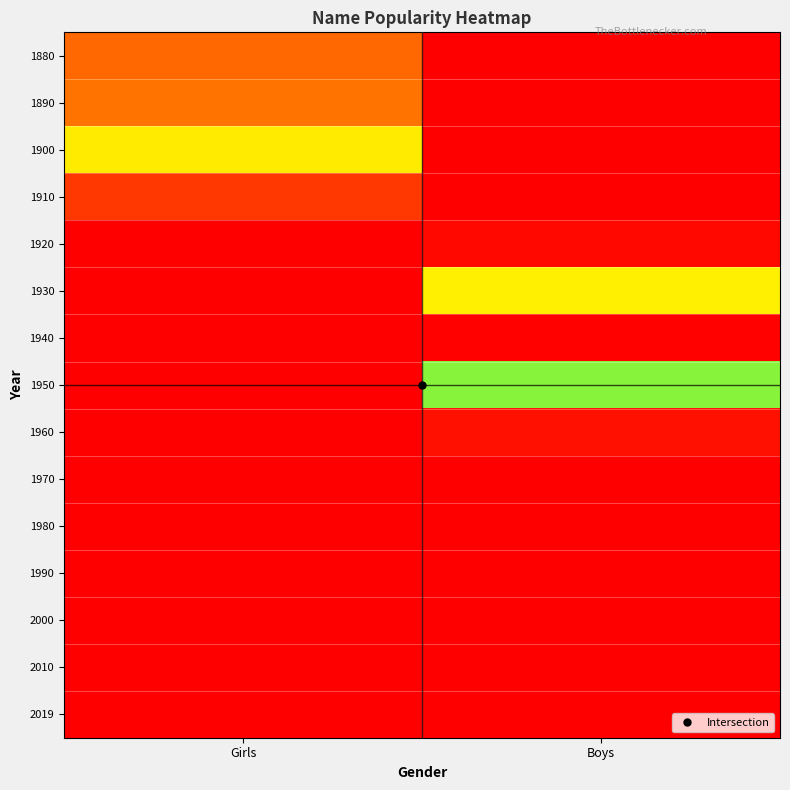

Rank the series at Boys from lowest to highest value.

2019, 2010, 1880, 2000, 1890, 1990, 1900, 1980, 1910, 1970, 1920, 1960, 1930, 1950, 1940